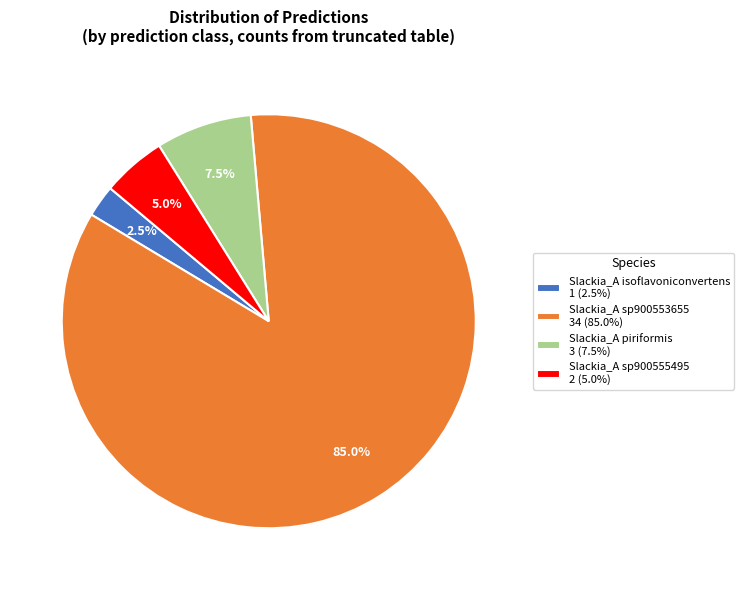

Which slice represents more than half of the pie?

Slackia_A sp900553655 34 (85.0%)